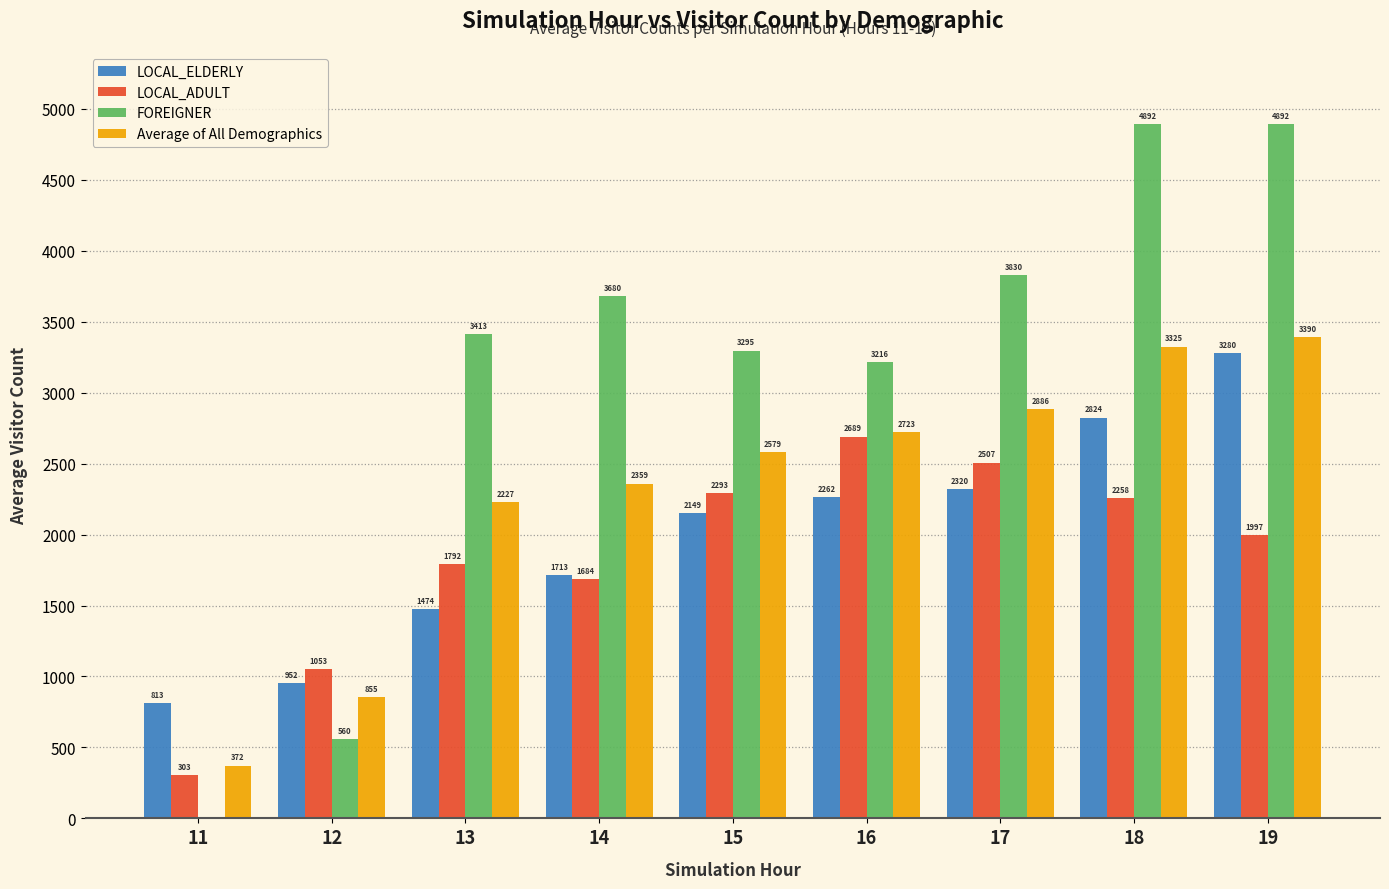

Is it true that FOREIGNER equals 2216.7 at 19?

False